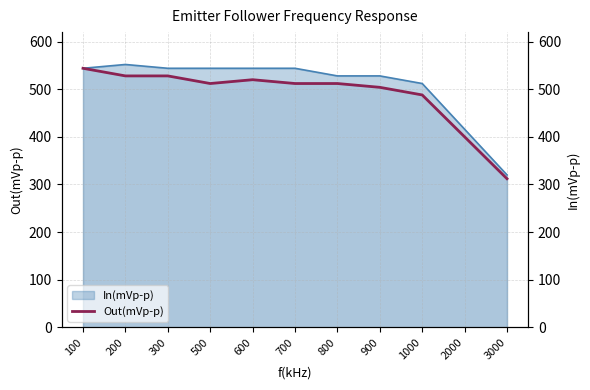

Is it true that the value at 700 is 205?

False